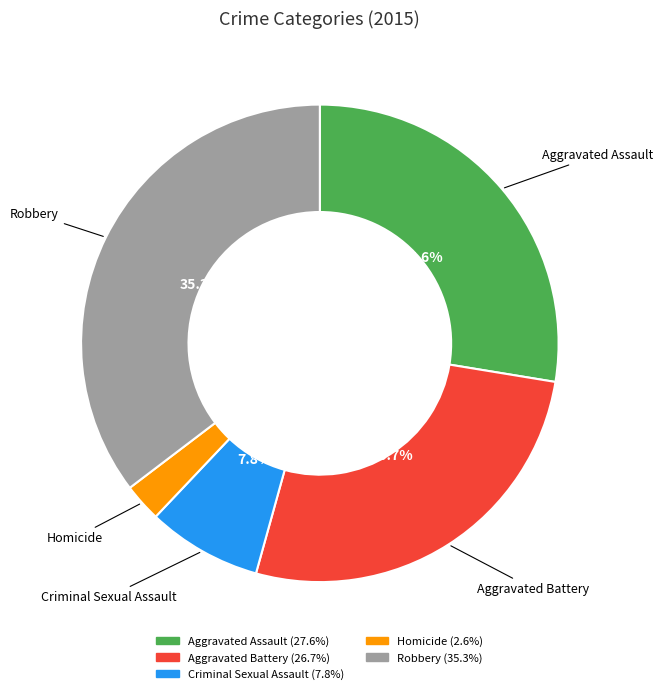

Is it true that Aggravated Battery is 27% of the pie?

True